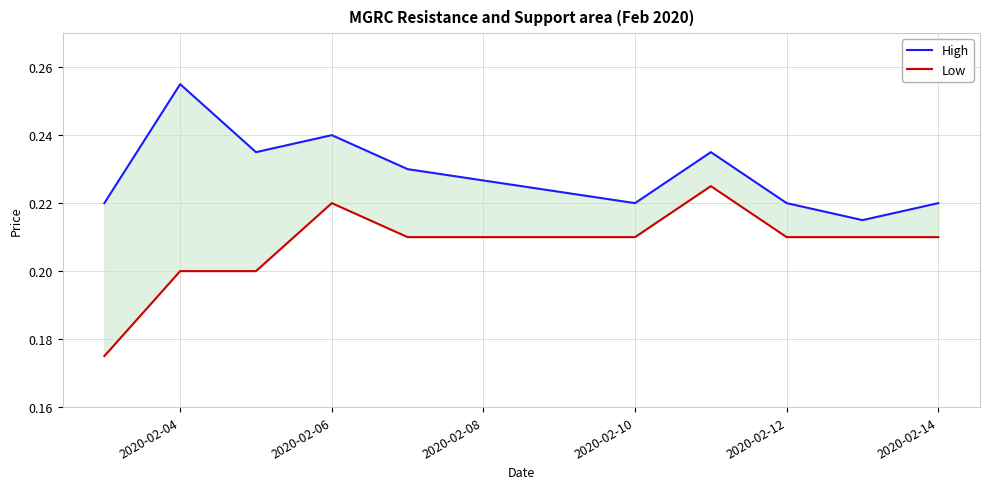

Reading left to right, transcribe all the data shown in this chart.

High: 0.2	0.3	0.2	0.2	0.2	0.2	0.2	0.2	0.2	0.2
Low: 0.2	0.2	0.2	0.2	0.2	0.2	0.2	0.2	0.2	0.2